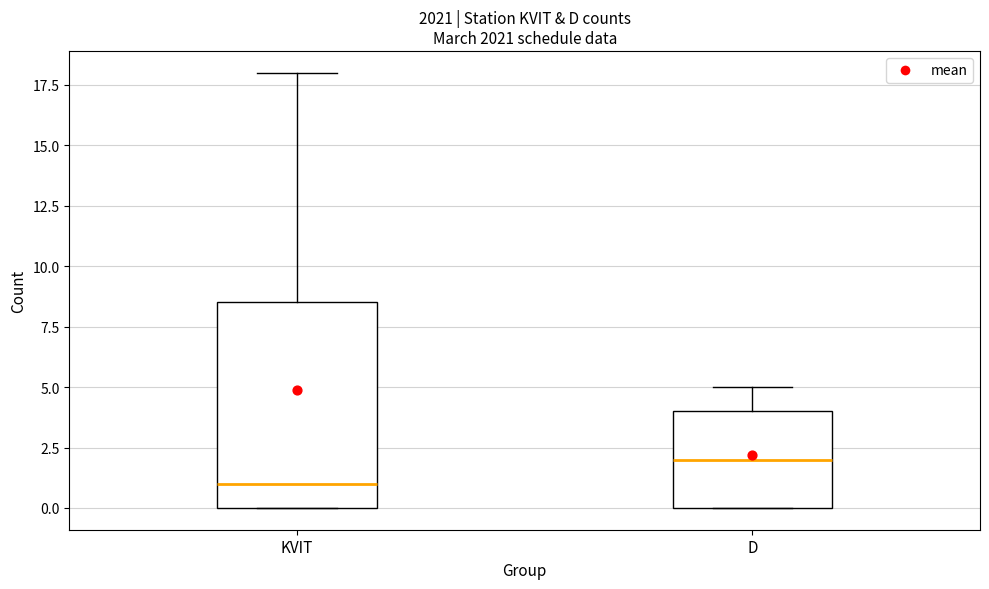

Which box's median line is the highest?

D